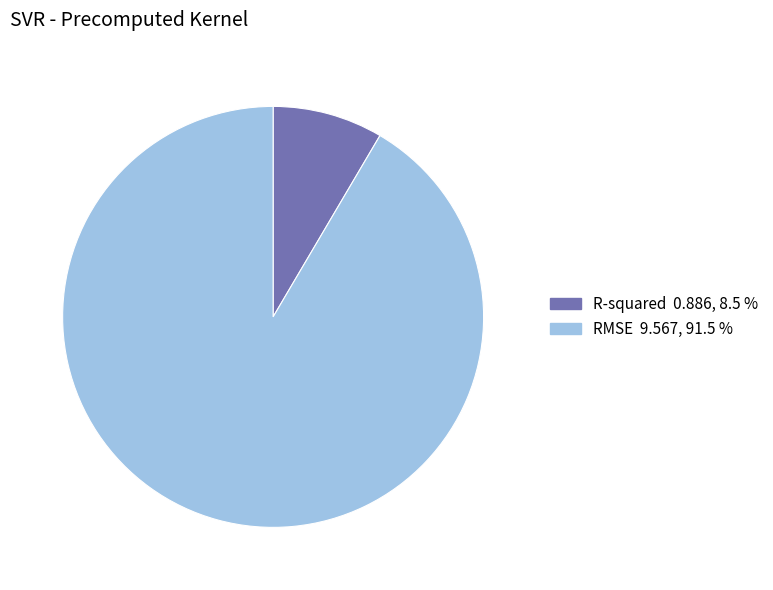

Does RMSE account for over 50% of the chart?

Yes